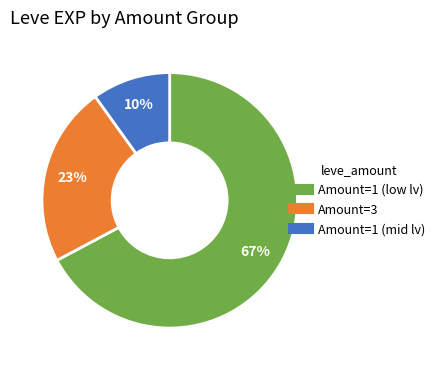

Is there any slice that represents more than half of the pie?

Yes